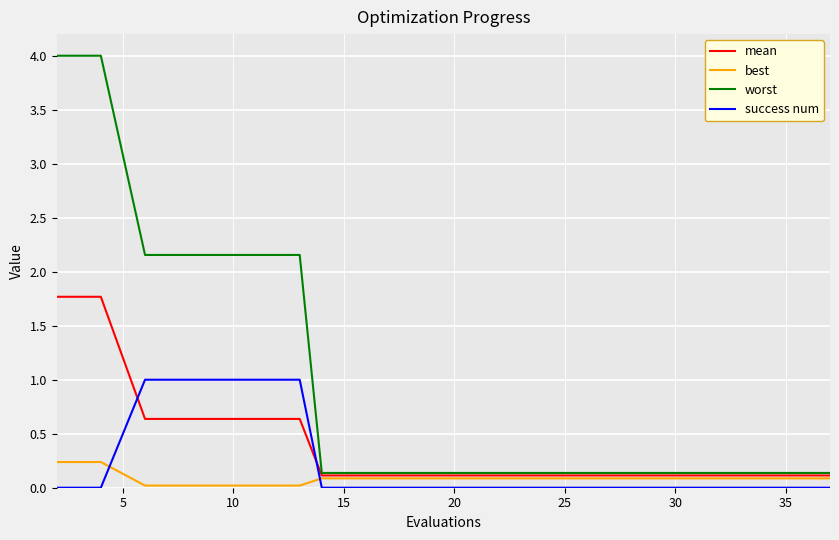

What is the maximum value for success num?

1.0